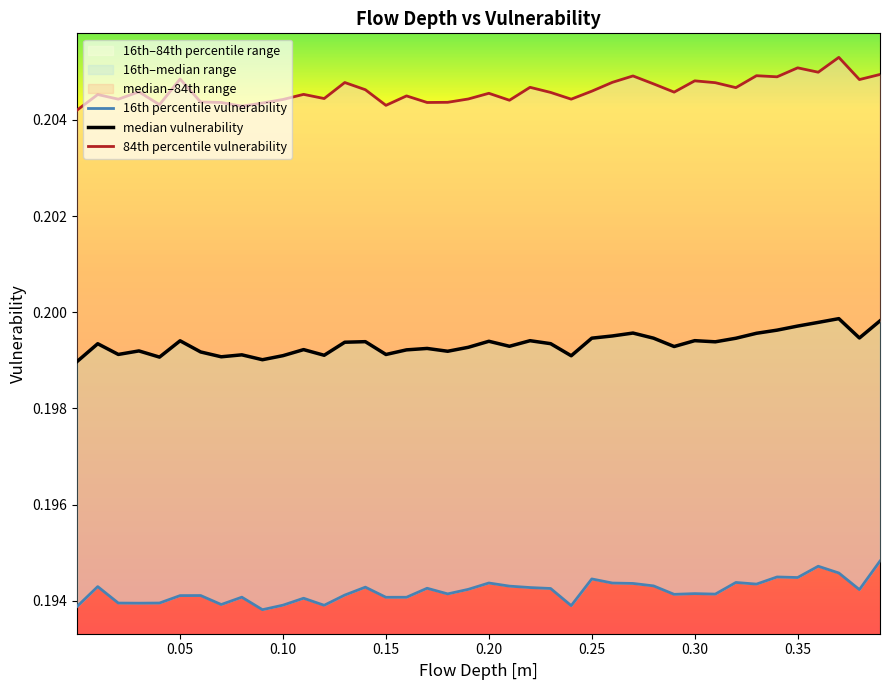

At how many categories does at least one series exceed 0?

40